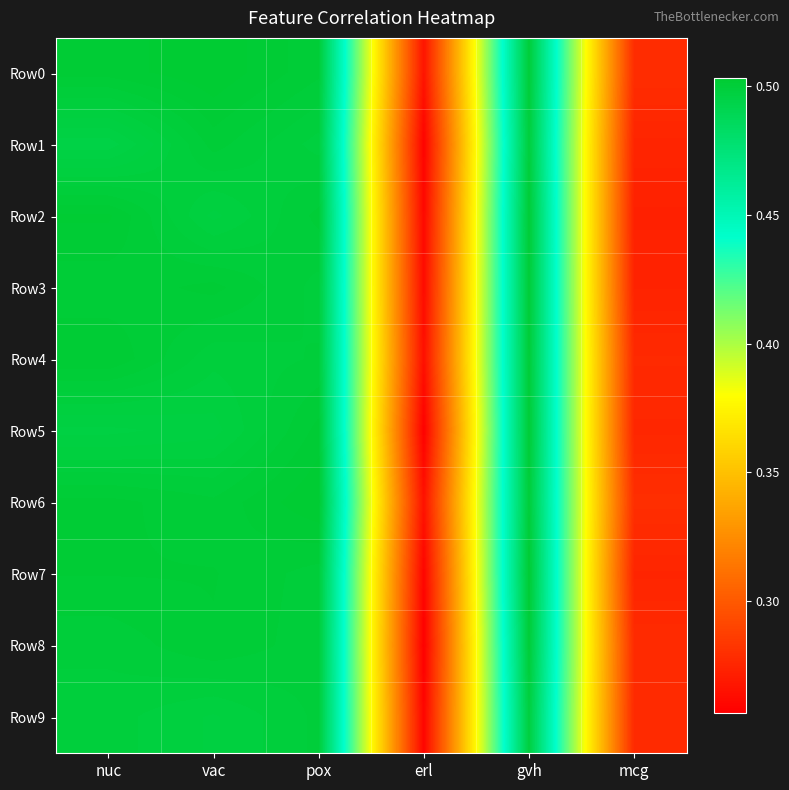

At which category is the sum across all series the highest?

gvh